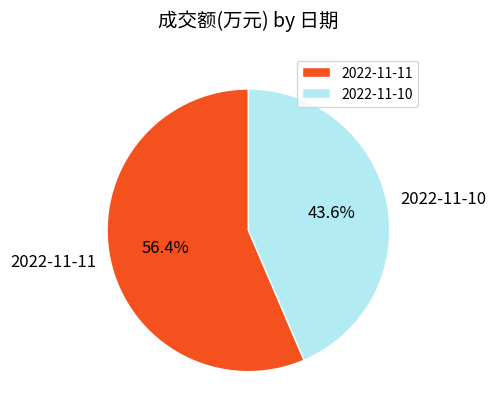

To the nearest percent, what portion does 2022-11-10 represent?

44%